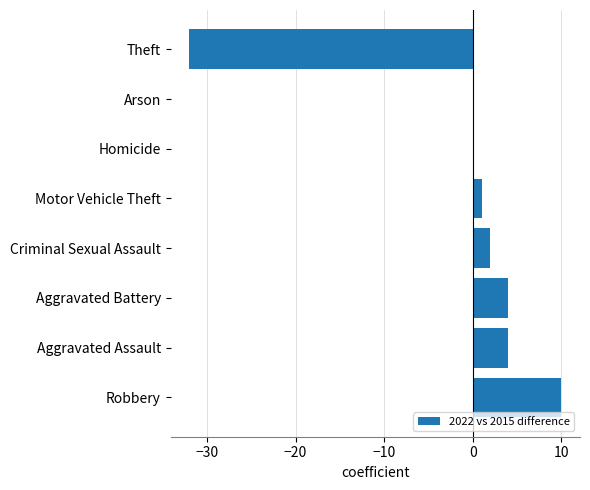

True or false: the data shows -28 at Homicide.

False